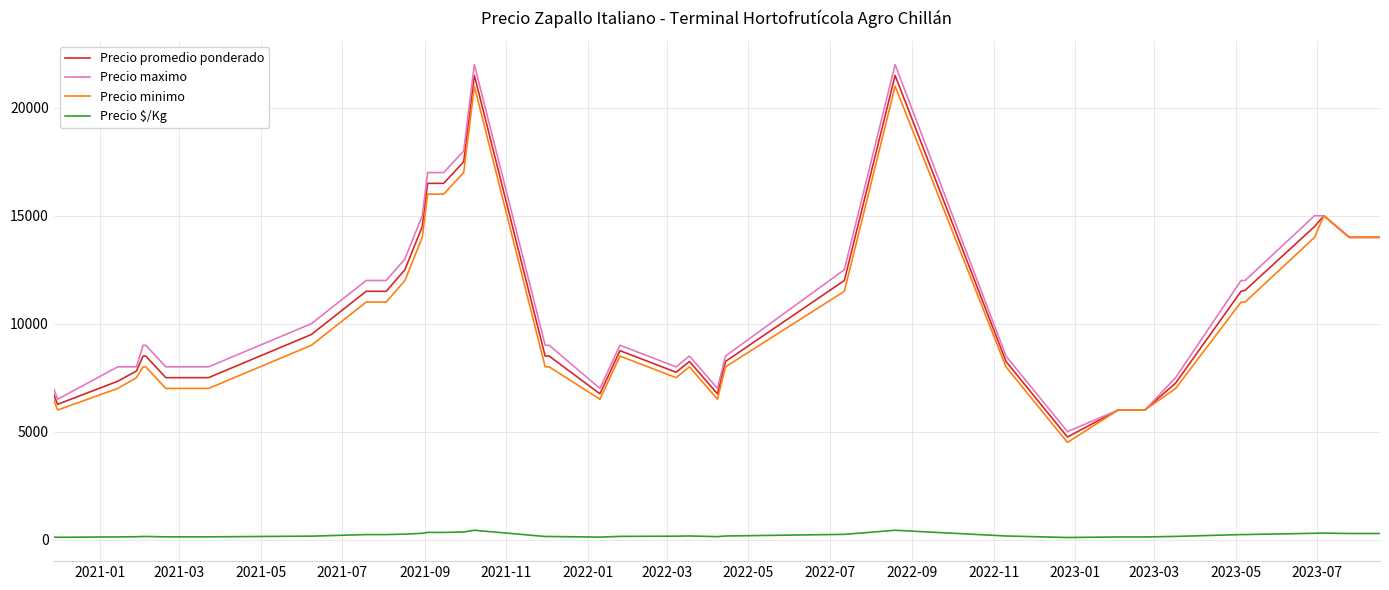

Which series has the largest range (max minus min)?

Precio maximo